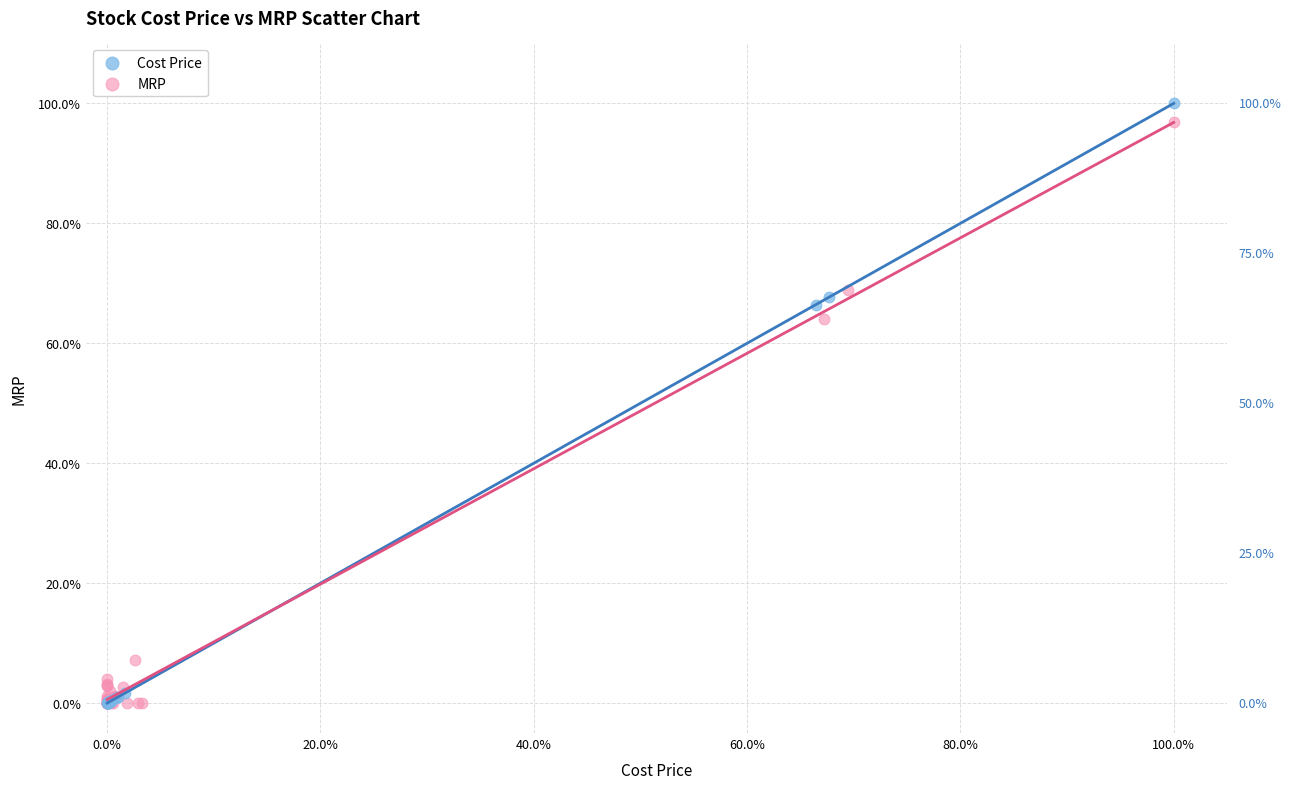

Which series has the largest Y range (max minus min)?

Cost Price